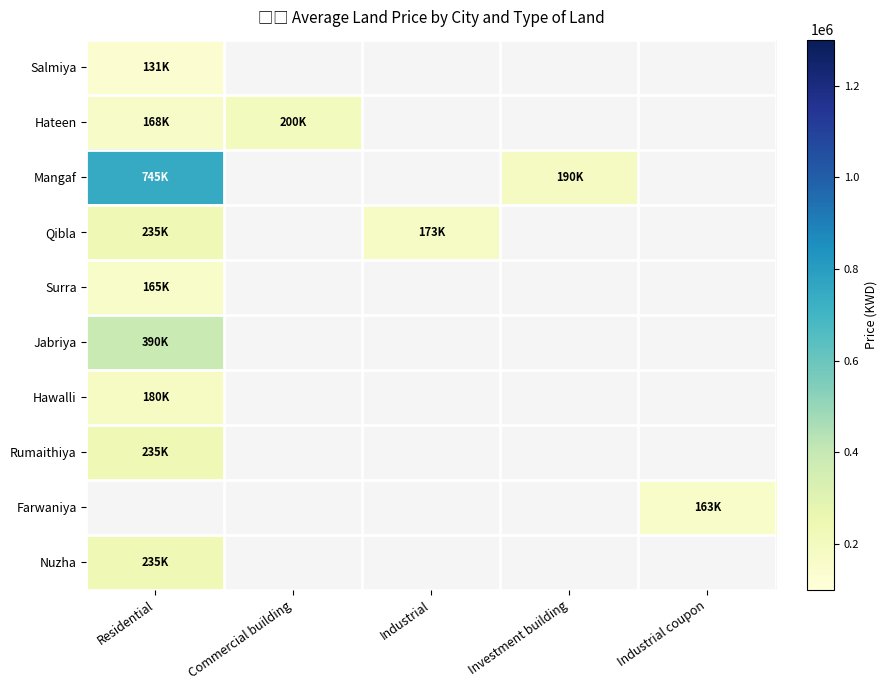

How many data points does each series have?

5